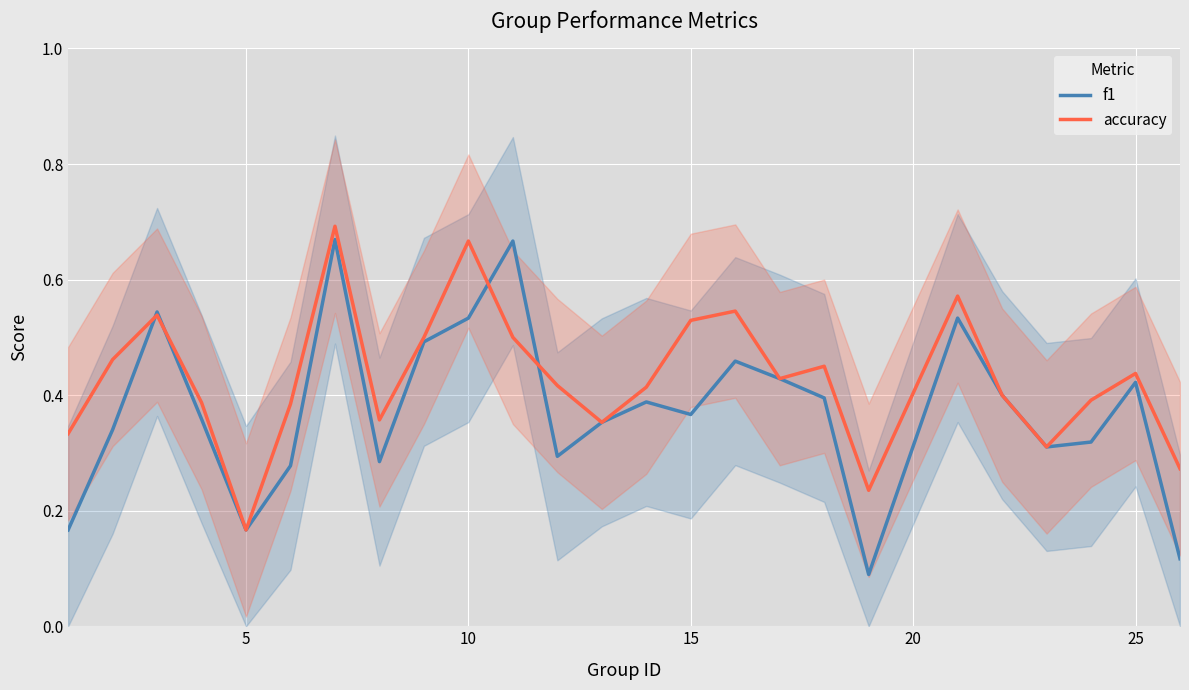

How many categories are shown in the chart?

25